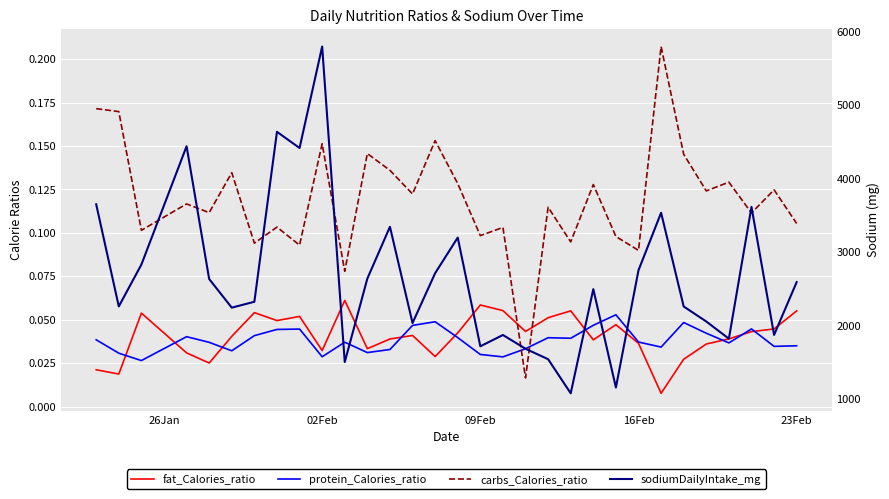

What is the value of the fat_Calories_ratio point at the 3rd from the left?

0.1